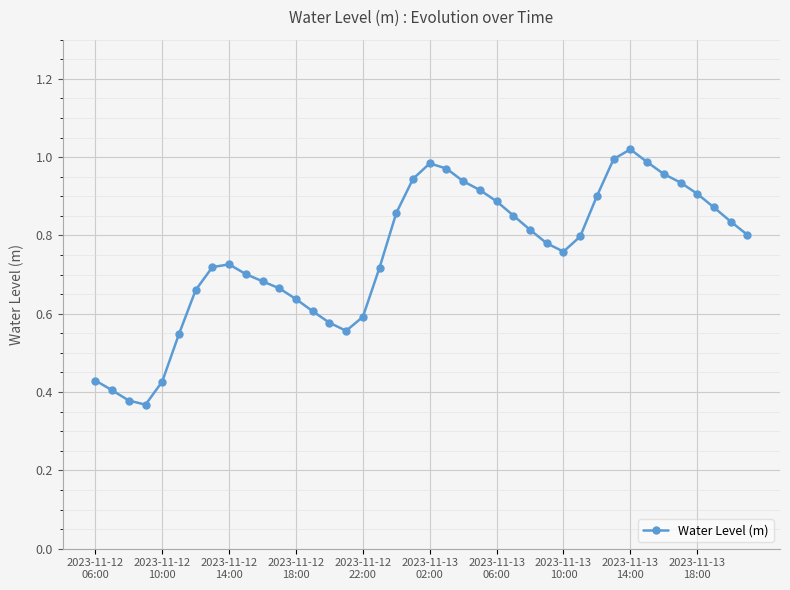

How many interior local valleys (lower than both neighbors) does the data have?

3